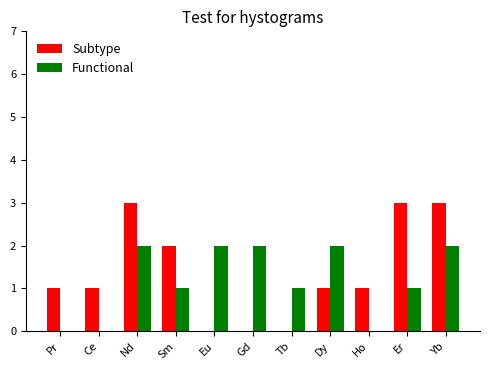

Is the value of Subtype at Eu greater than the value of Functional at Er?

No